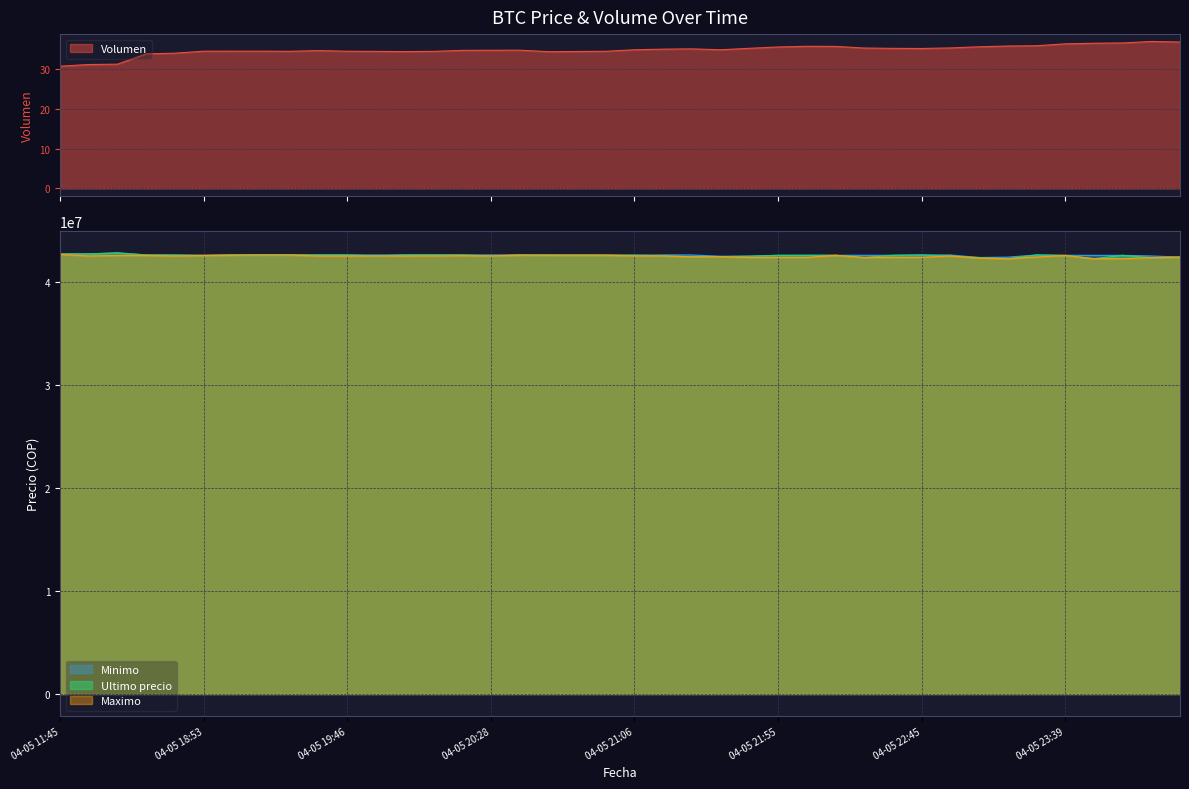

What is the approximate value of Volumen at 2021-04-06 00:23?

36.9